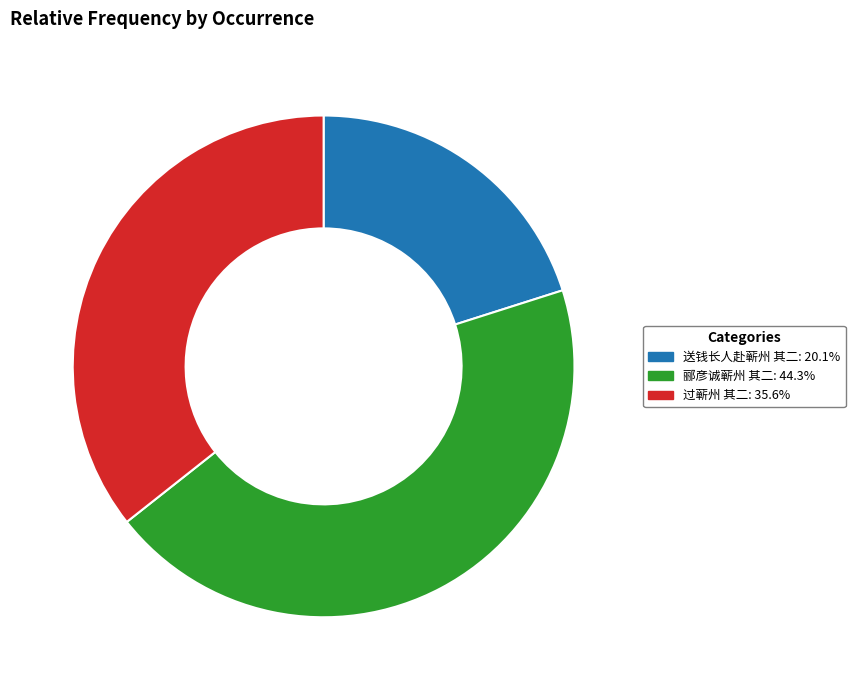

How many segments does this pie chart have?

3